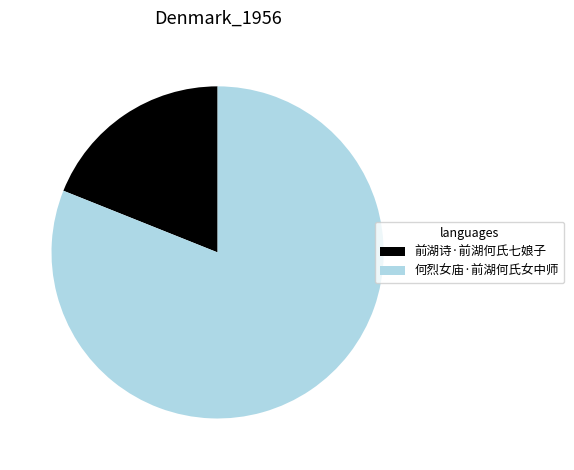

The 何烈女庙·前湖何氏女中师 slice represents 81% of the pie. True or false?

True